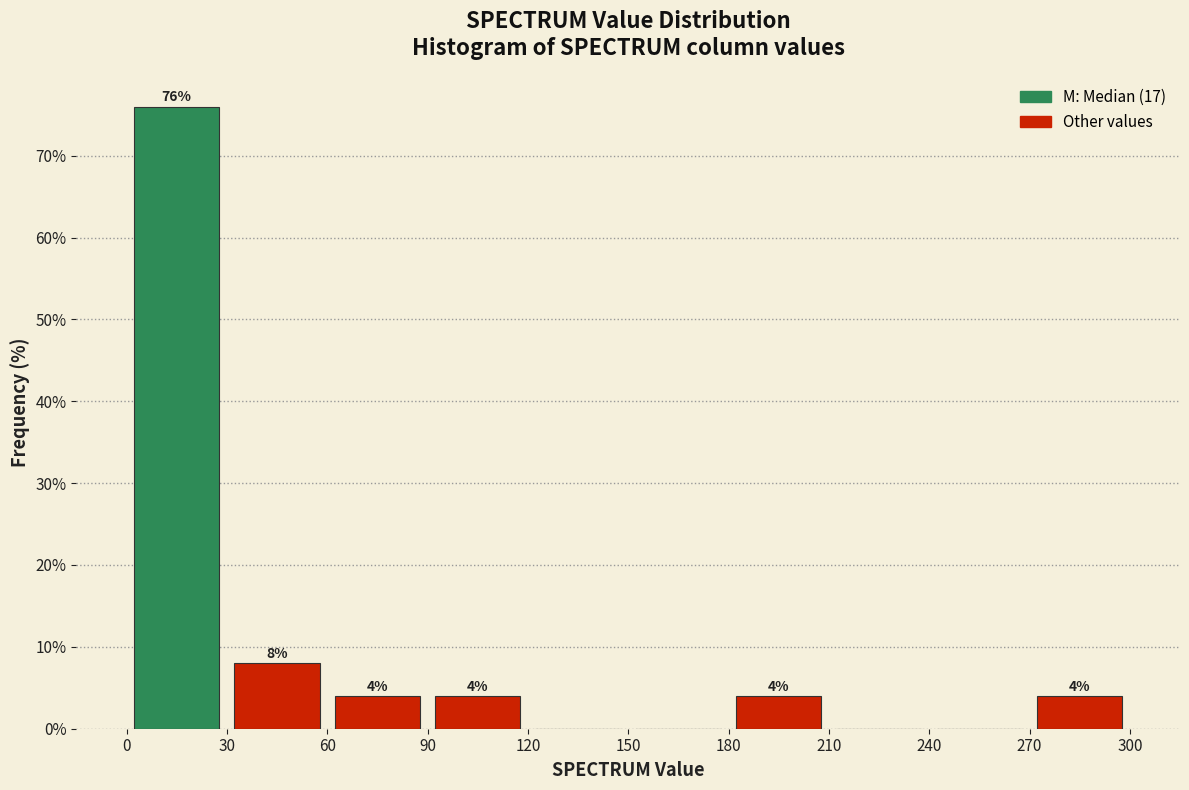

Which range on the x-axis has the tallest bar?

0 to 30